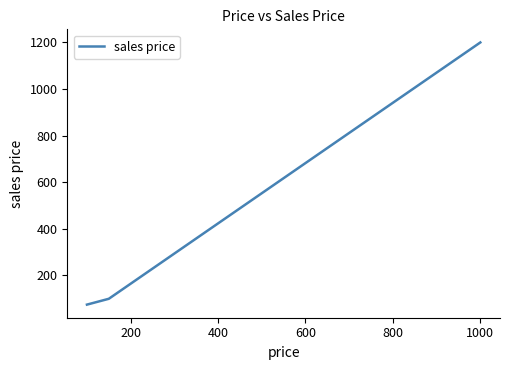

Does the chart display data point markers on the line(s)?

No